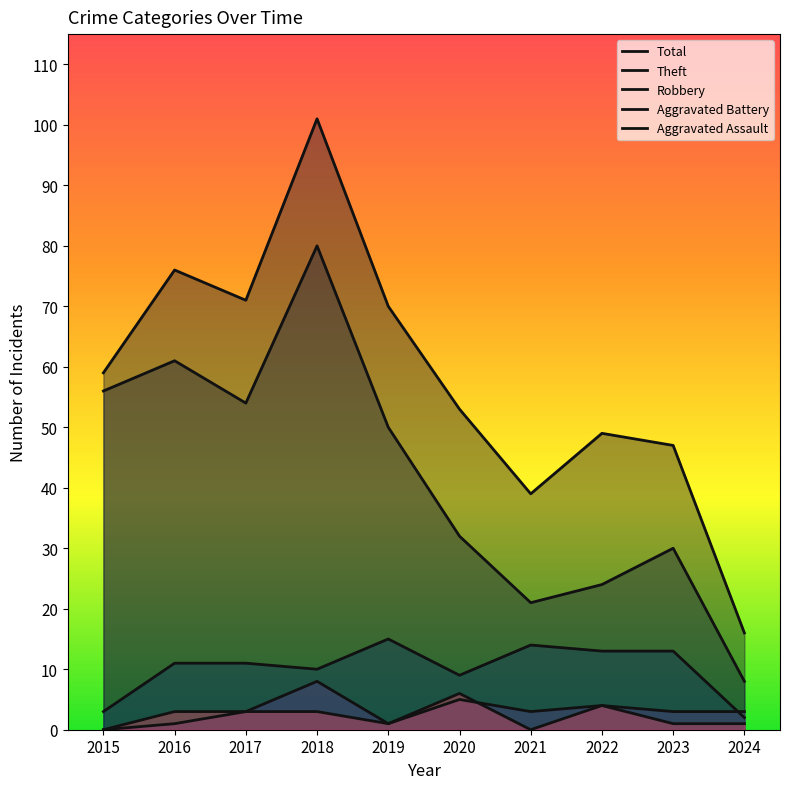

At which category does Aggravated Battery reach its first local valley?

2019